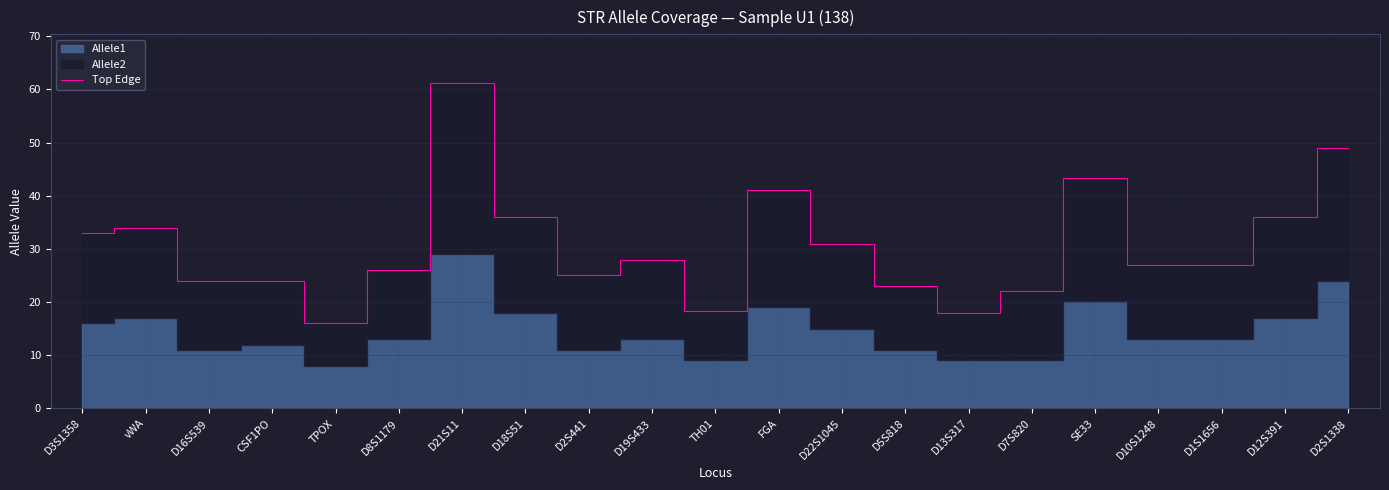

How many interior local valleys (lower than both neighbors) does the data have?

4